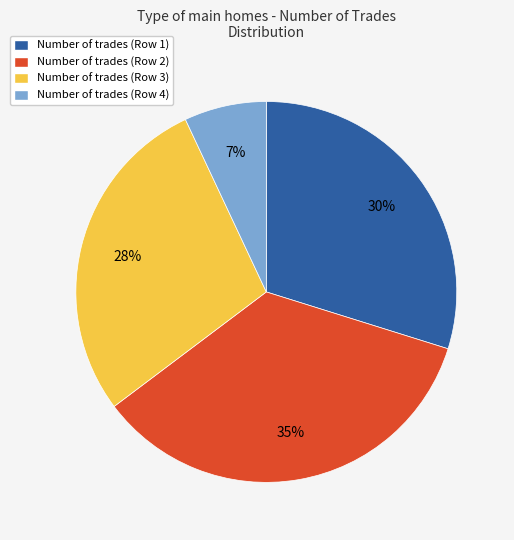

To the nearest percent, what is the difference between the largest and smallest slice percentages?

28%